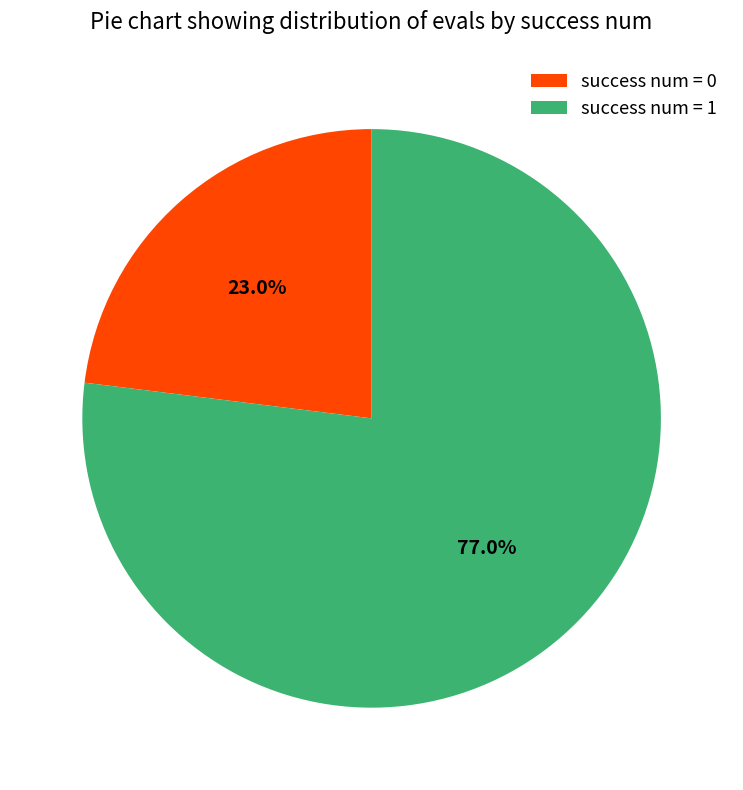

Is the sum of success num = 0 and success num = 1 greater than half?

Yes